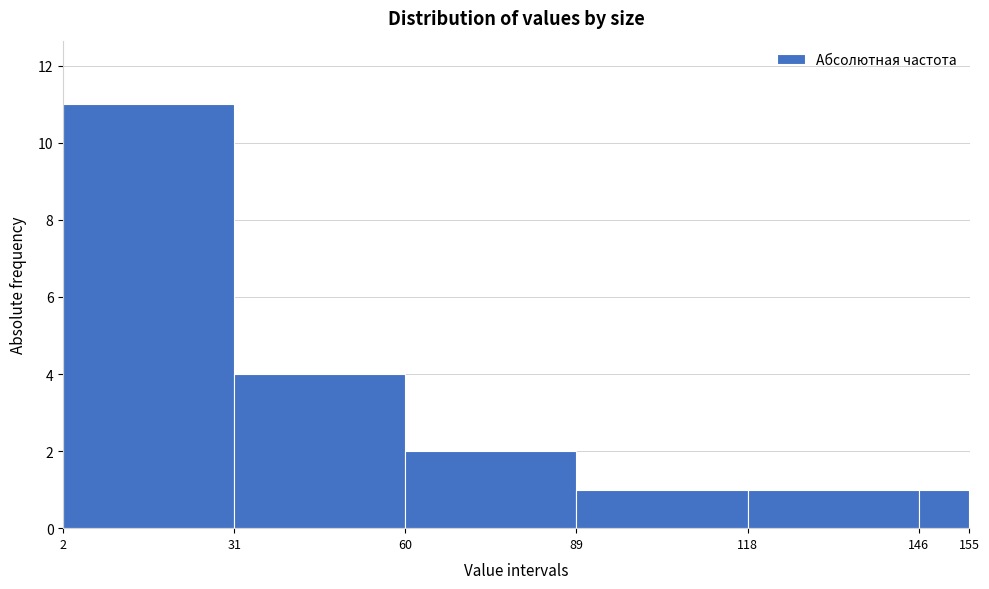

What is the height of the bar covering 118 to 146 on the x-axis? The values are not printed on the chart, so give them approximately, as read against the axis.

1